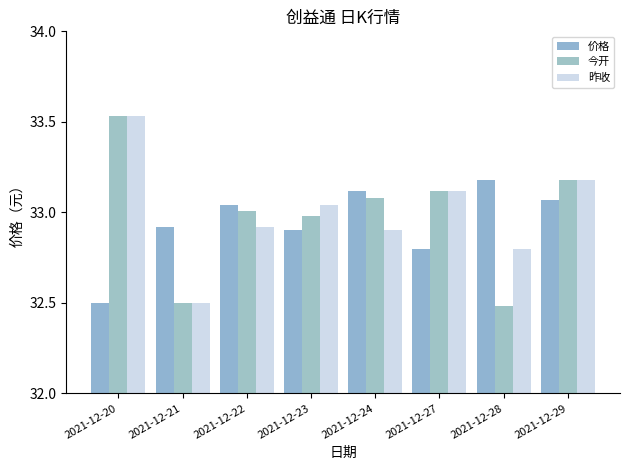

Rank the series at 2021-12-28 from lowest to highest value.

今开, 昨收, 价格